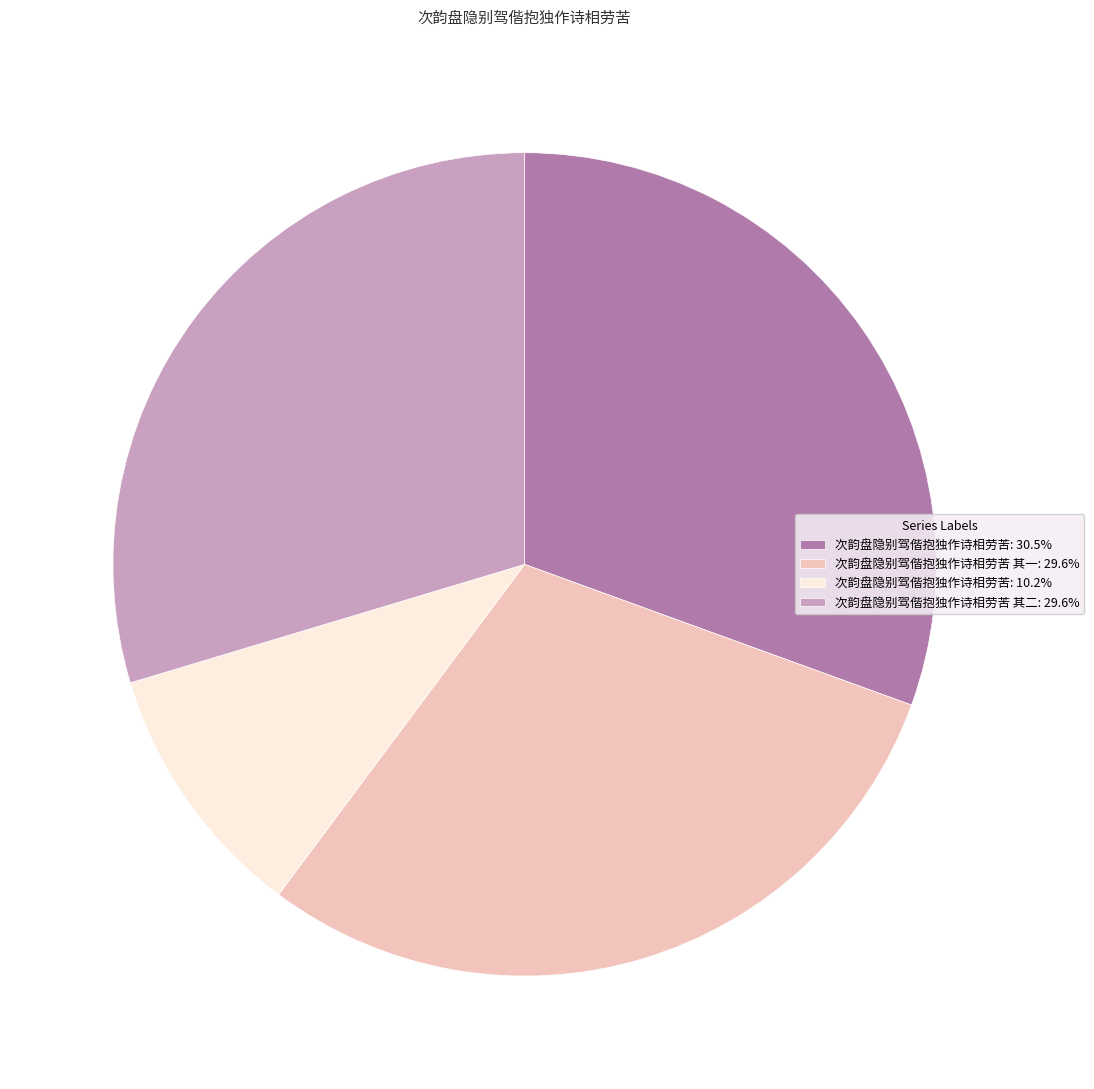

Do 次韵盘隐别驾偕抱独作诗相劳苦 其二: 29.6% and 次韵盘隐别驾偕抱独作诗相劳苦 其一: 29.6% together represent more than half of the pie?

Yes